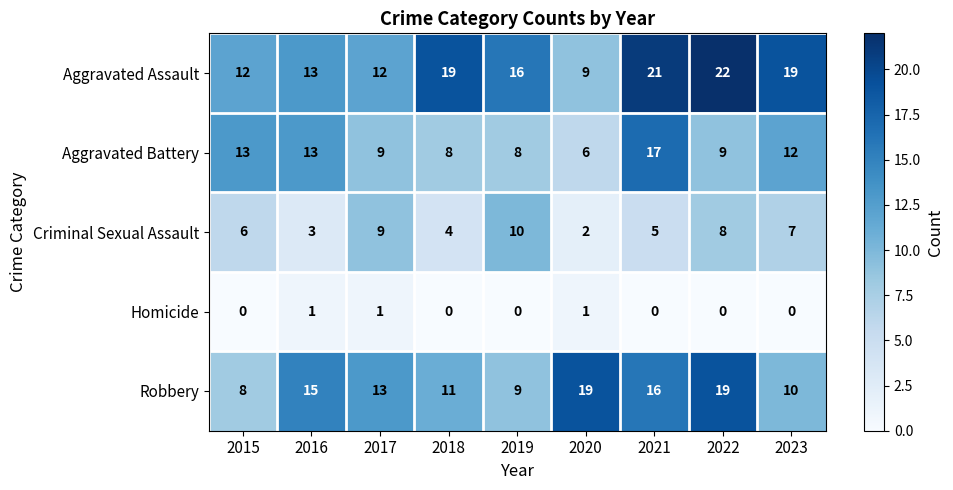

What is the total value across all series at 2022?

58